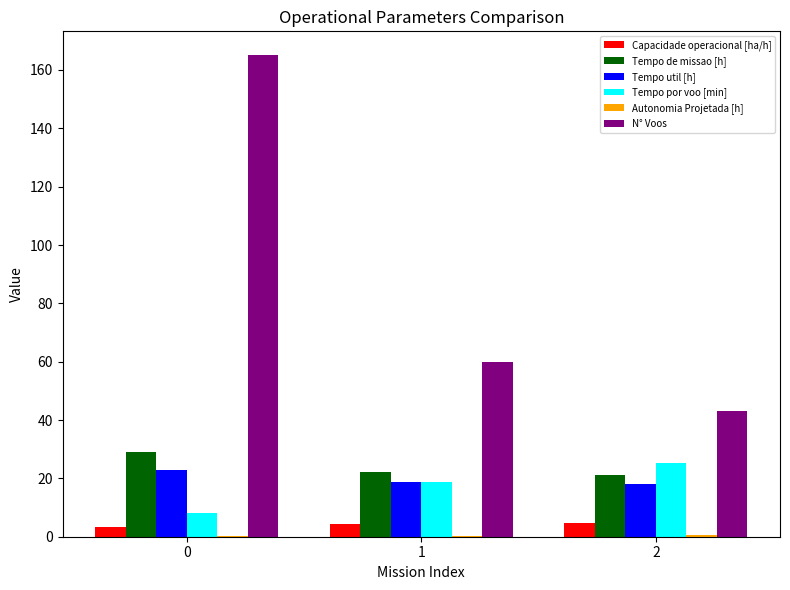

What is the total value across all series at 2?

112.6